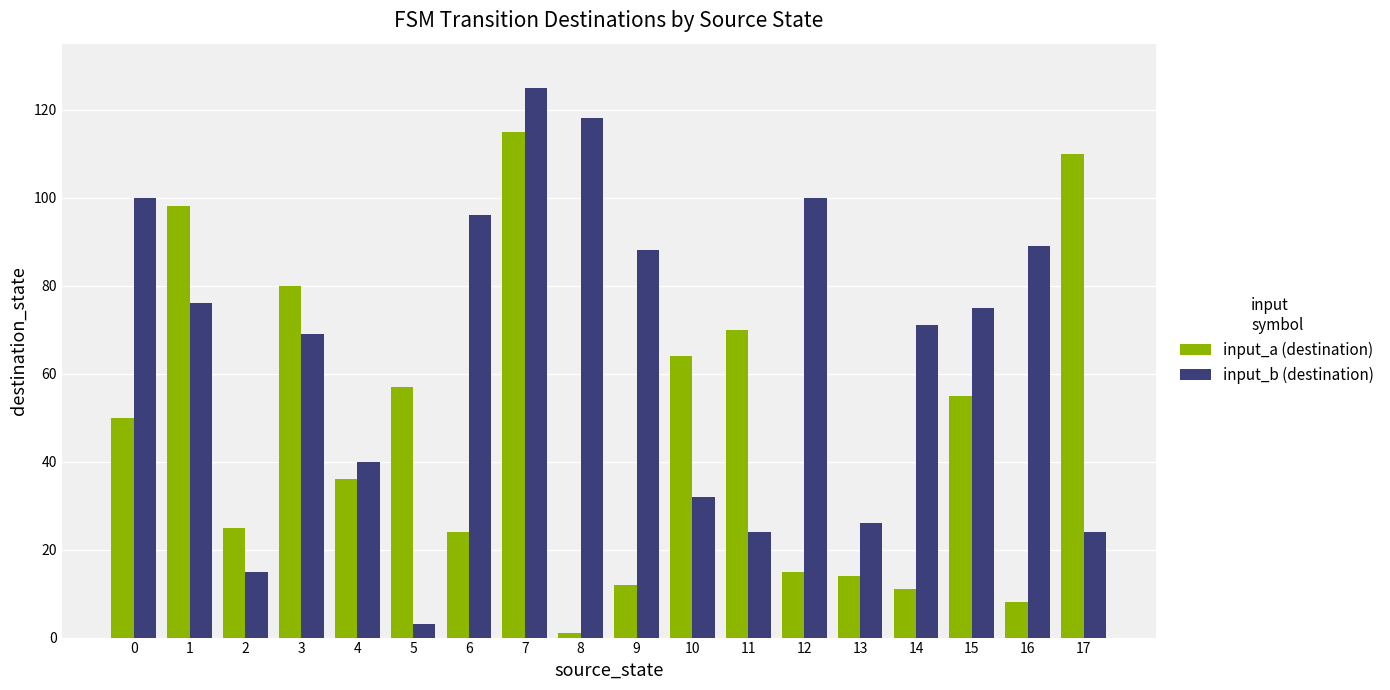

Is the value of input_b (destination) at 4 greater than the value of input_a (destination) at 17?

No